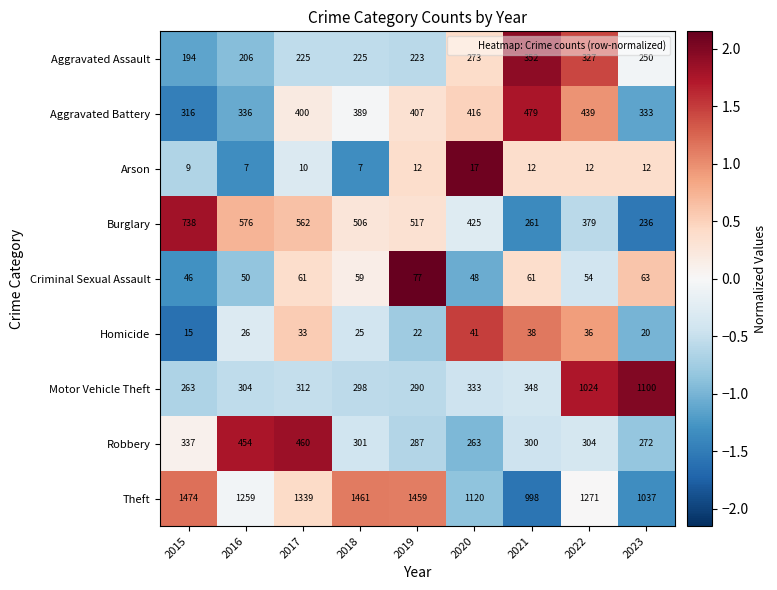

What is the maximum value shown in the chart?

1474